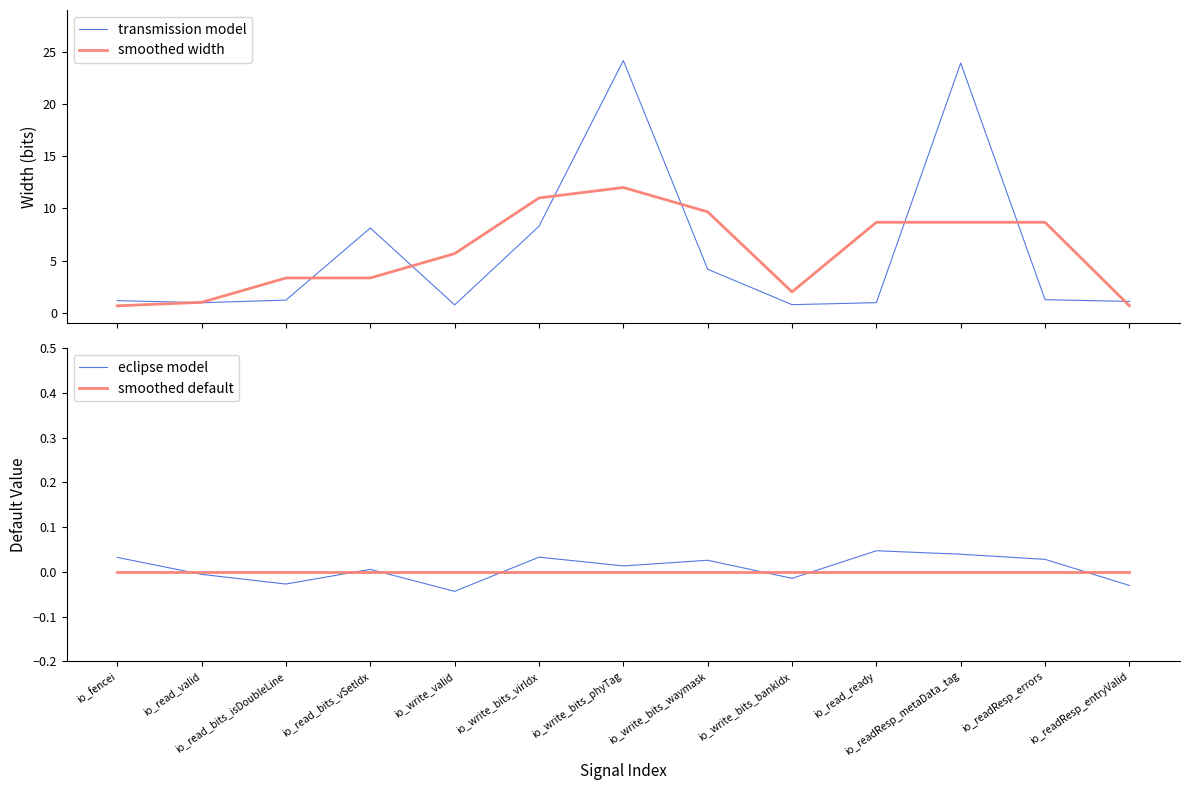

At which label does smoothed width reach its peak?

io_write_bits_phyTag